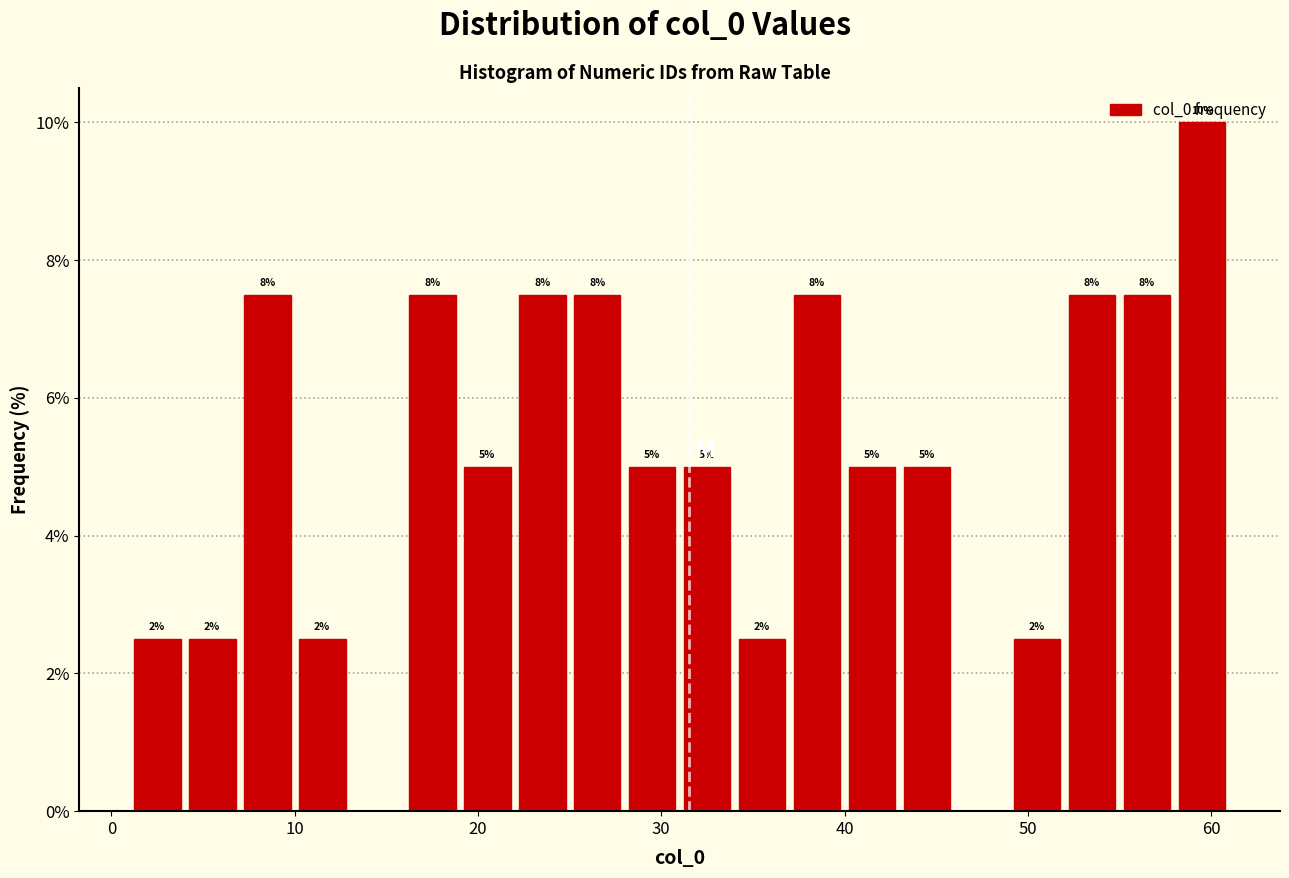

Read against the x-axis, roughly where is the centre of the tallest bar?

60